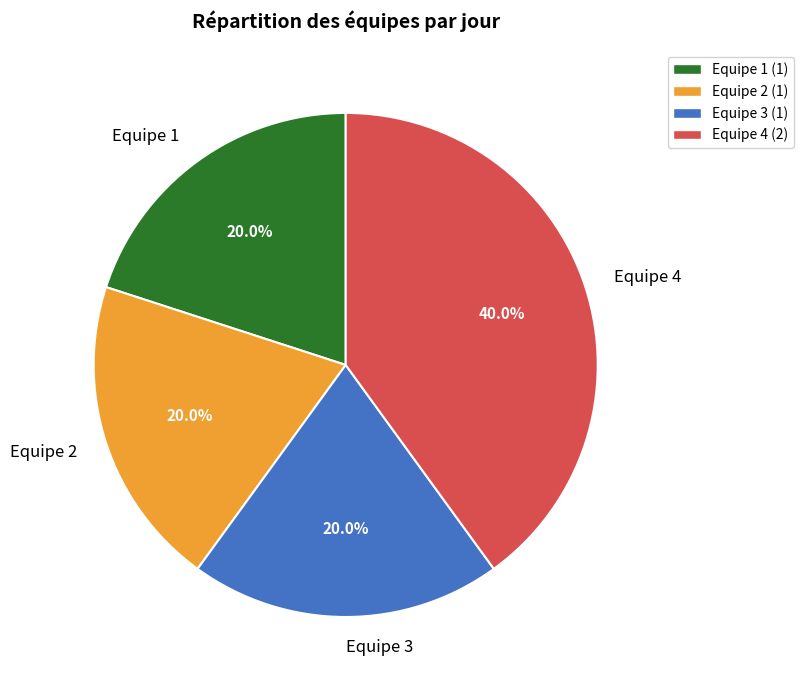

How much of the chart is everything except Equipe 1?

80.0%